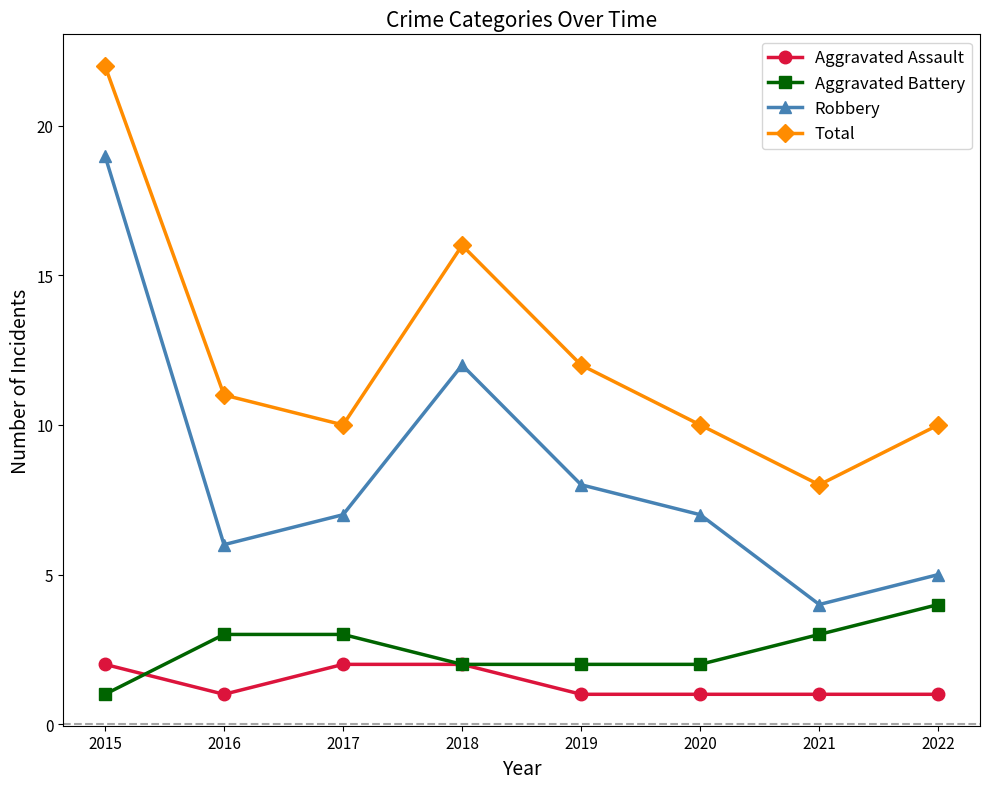

What value does the Aggravated Assault series have at 2020?

1